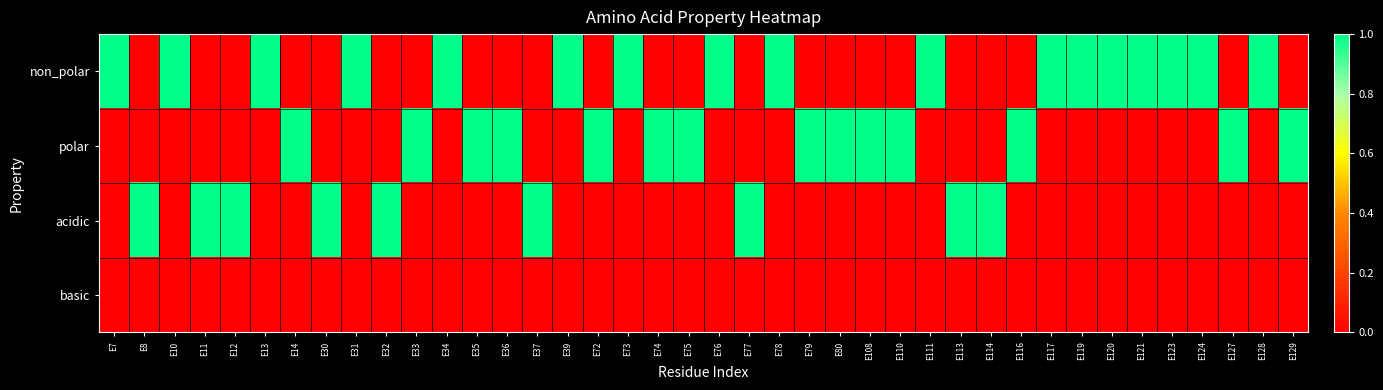

Which has a higher value, E31 or E79?

E31